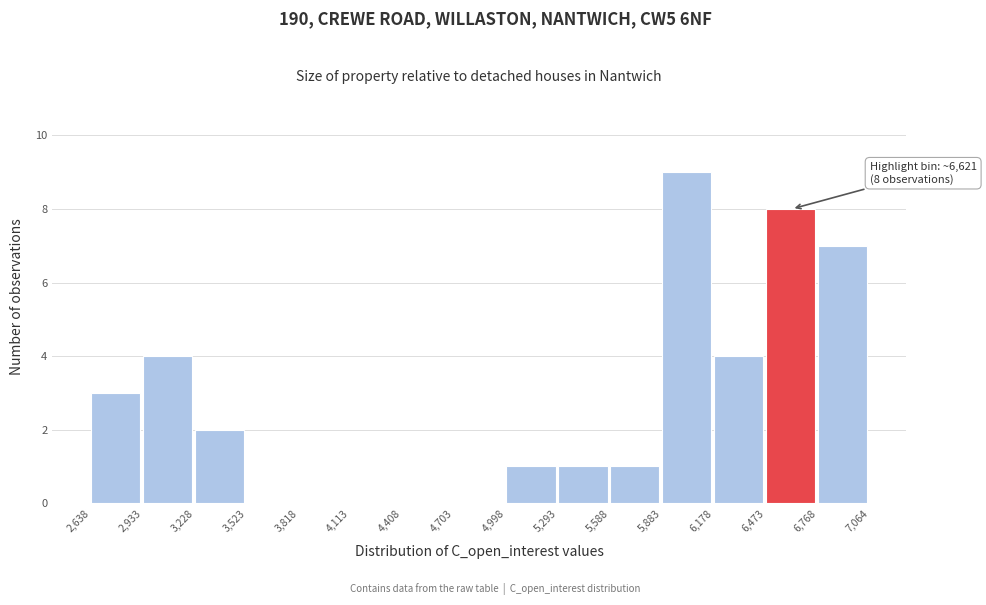

Over which range of the x-axis is the bar tallest?

5,883 to 6,178